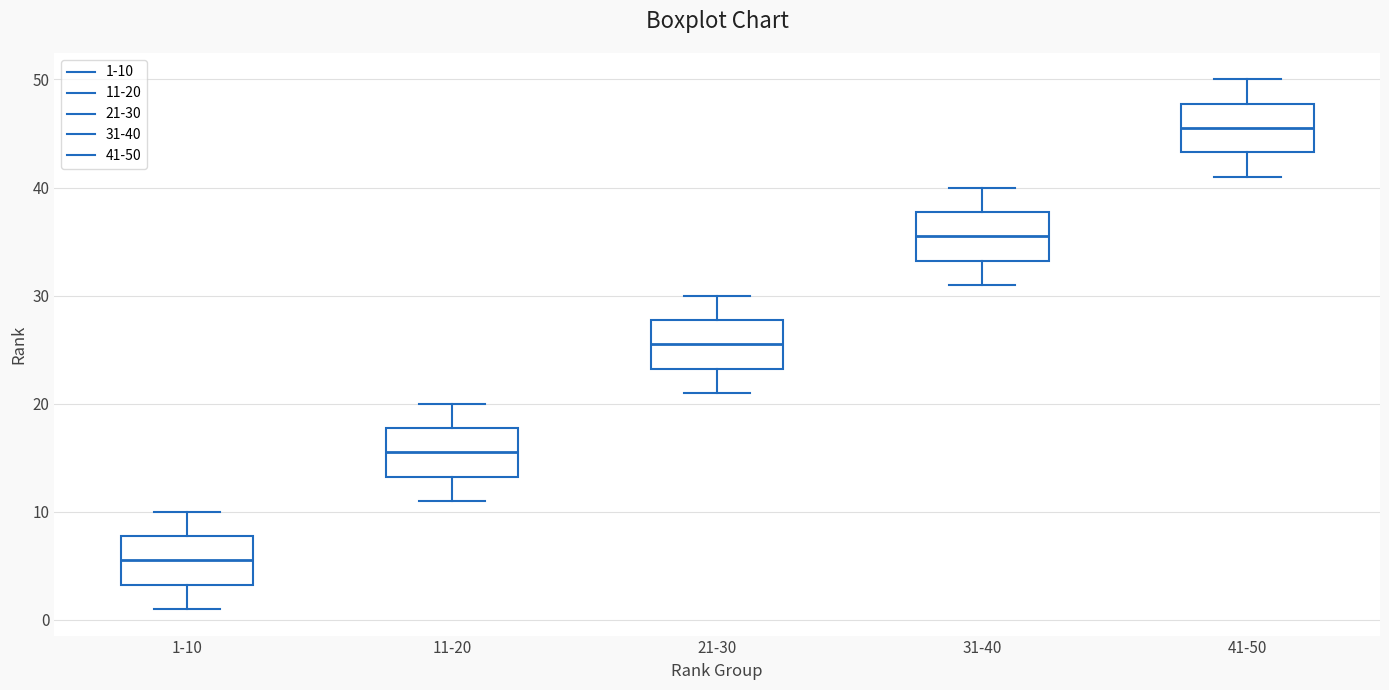

Where does the lower whisker of the box for 1-10 end on the y-axis? The values are not printed on the chart, so give them approximately, as read against the axis.

1